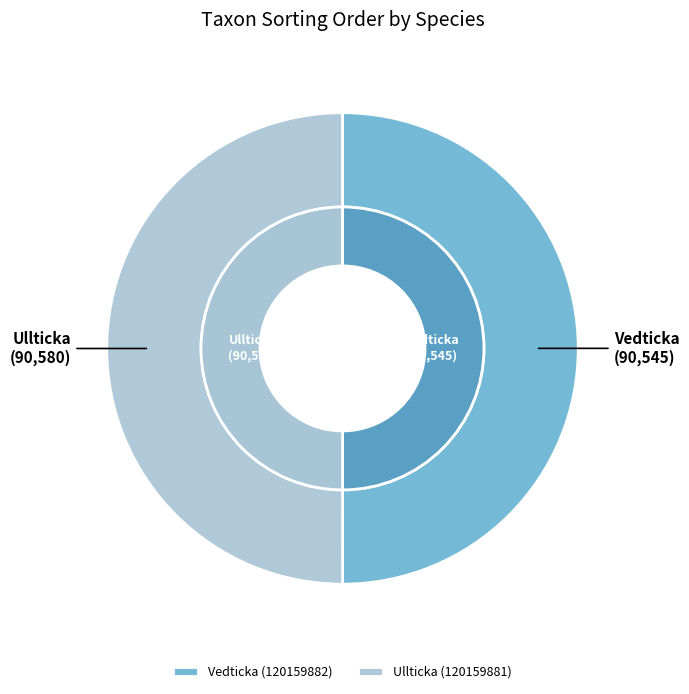

How many slices are in this pie chart?

2